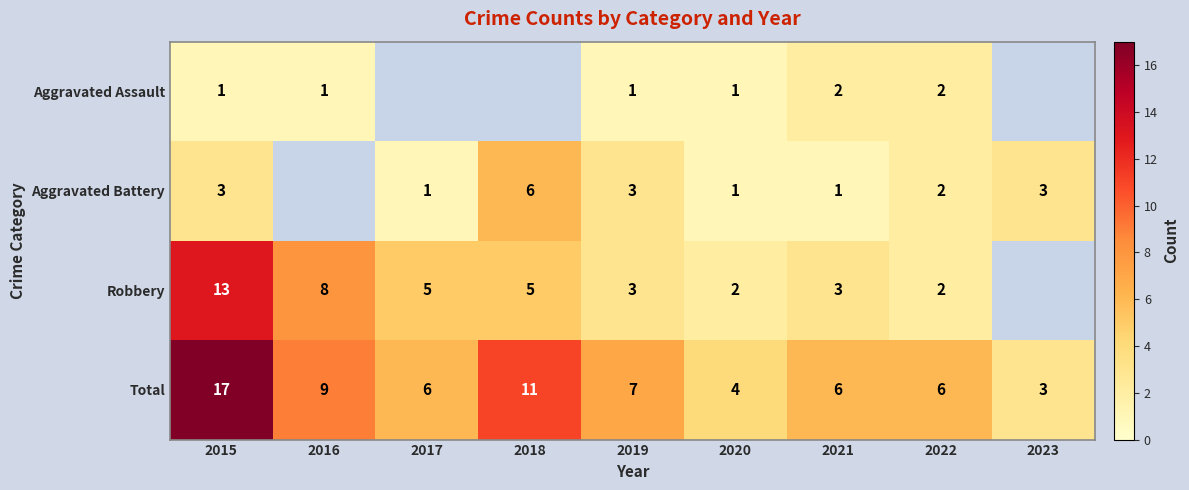

Is the value of Aggravated Assault at 2019 greater than the value of Aggravated Battery at 2022?

No